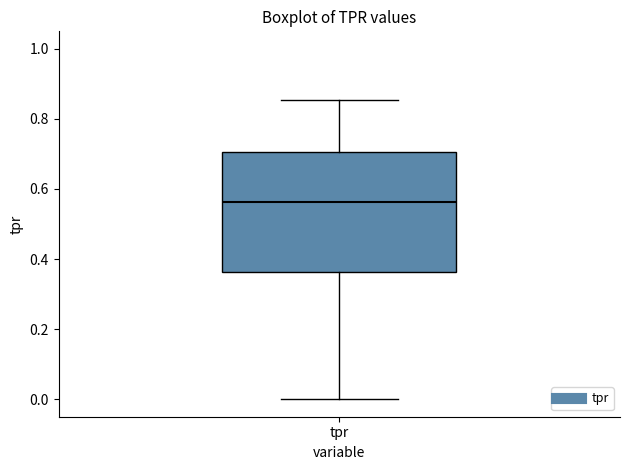

Transcribe this box plot: give where the median line is, the range the box spans, and where the two whiskers end, as read against the y-axis. The values are not printed on the chart, so give them approximately, as read against the axis.

median 0.56, box 0.36 to 0.70, whiskers 0.00 to 0.86